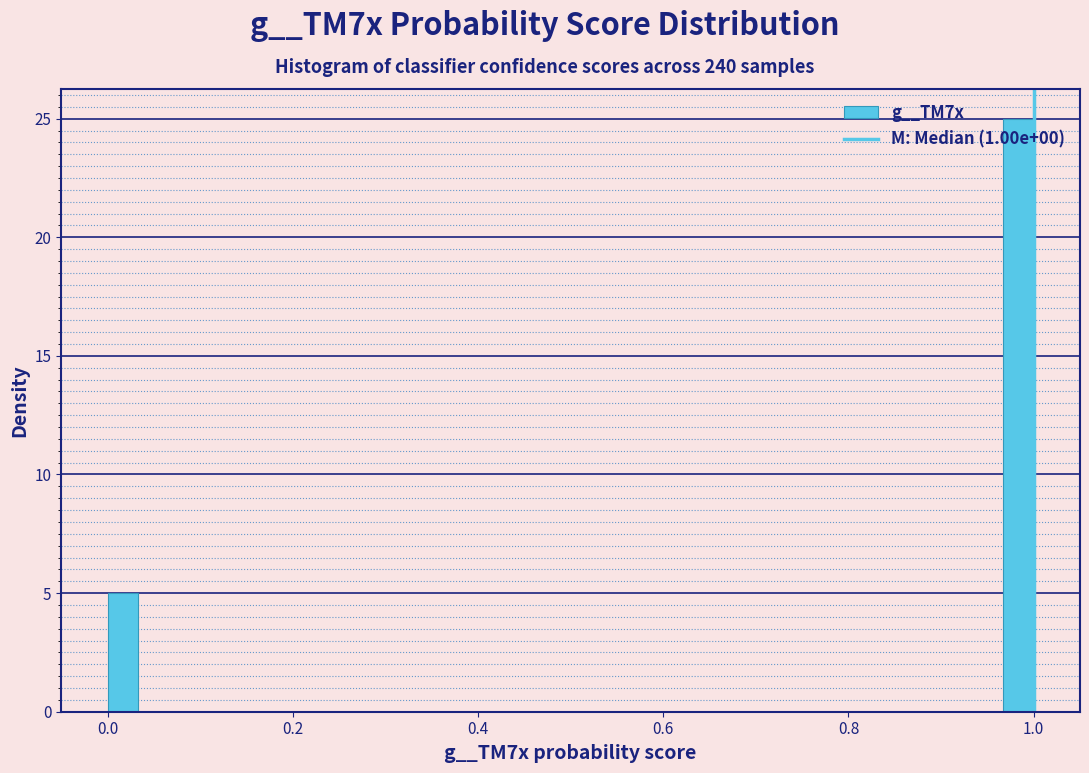

Around what value on the x-axis is the tallest bar? Give the approximate position of its centre, as read against the axis.

0.98